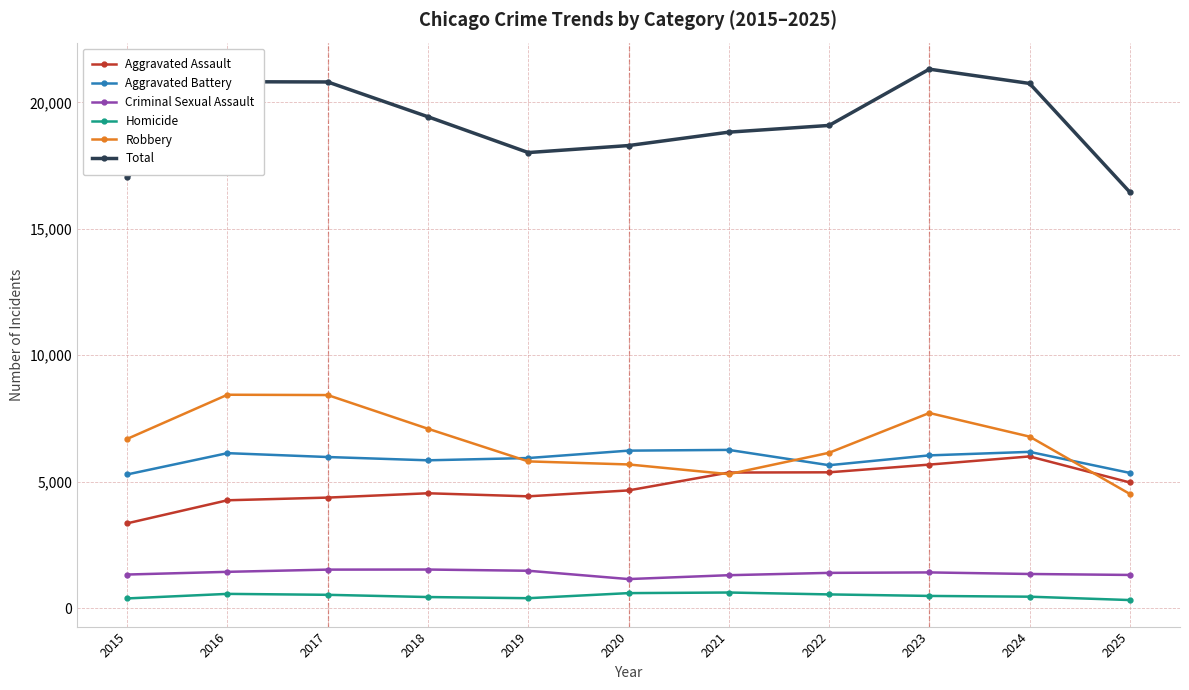

True or false: Robbery and Homicide intersect in this chart.

False